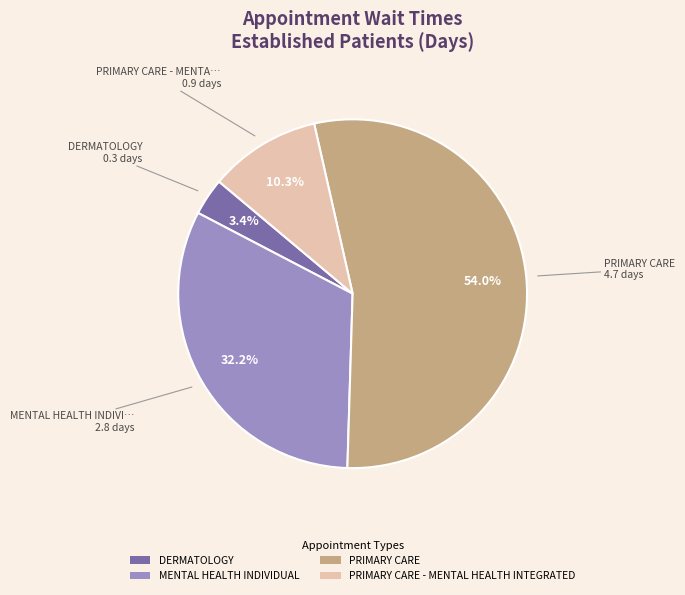

To the nearest percent, what portion does PRIMARY CARE represent?

54%